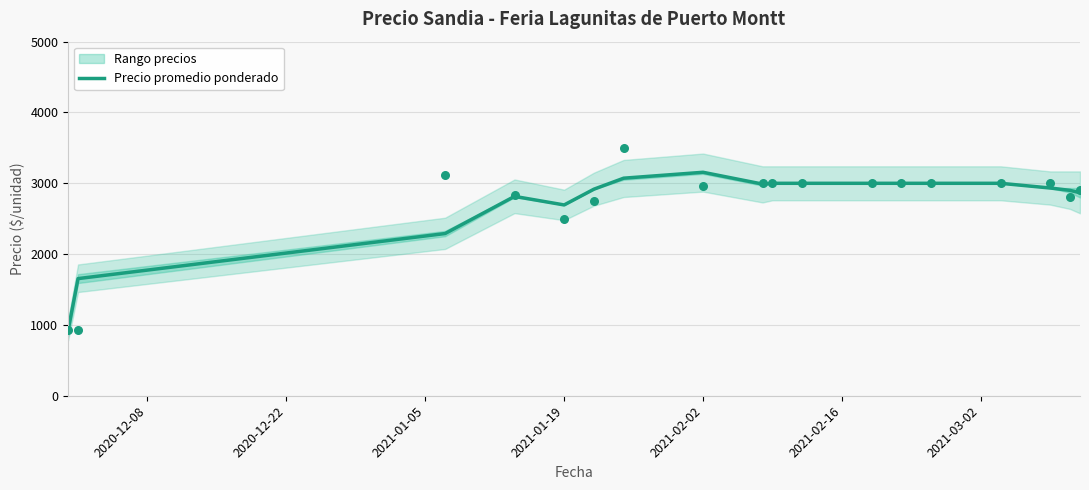

What is the lowest value of the Precio promedio ponderado series?

925.0